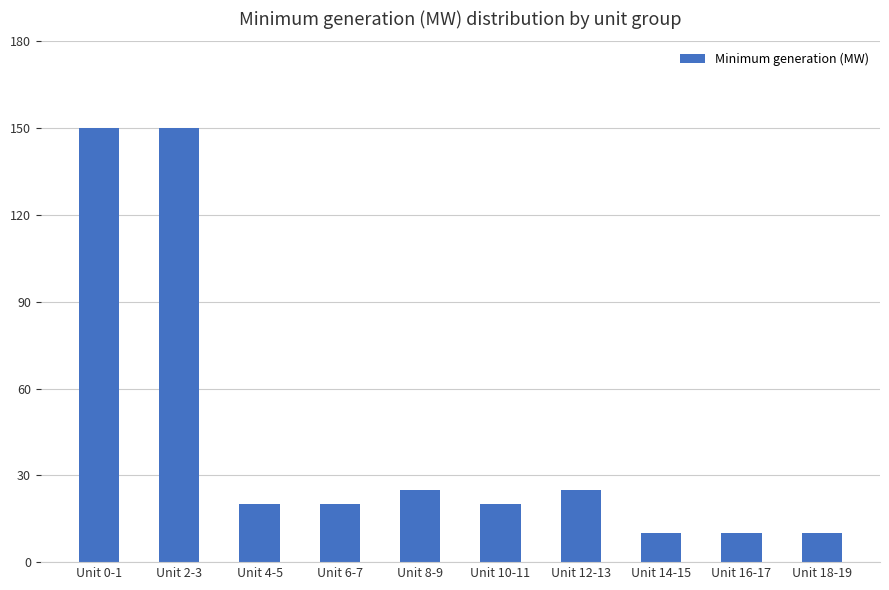

What is the smallest value displayed?

10